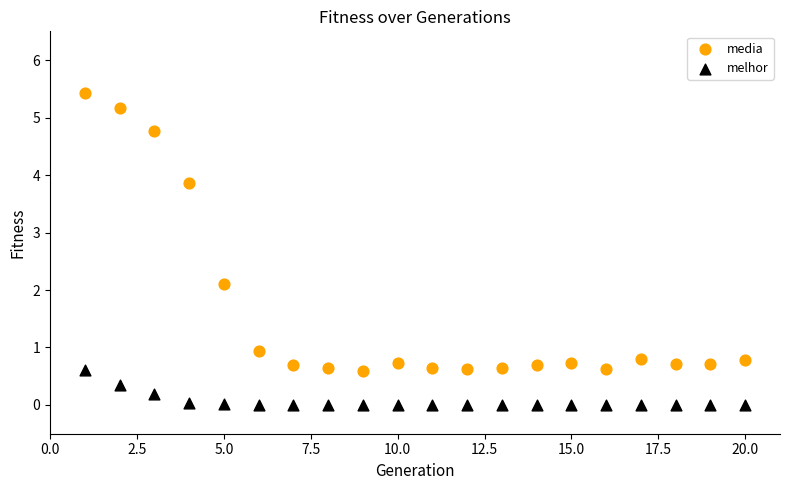

What are all the series names shown in the legend?

media, melhor